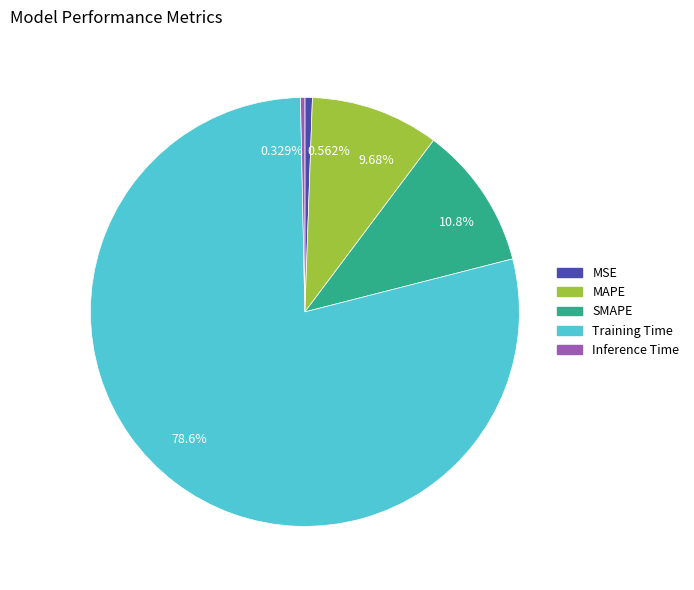

What is the largest slice in the pie chart?

78.6%